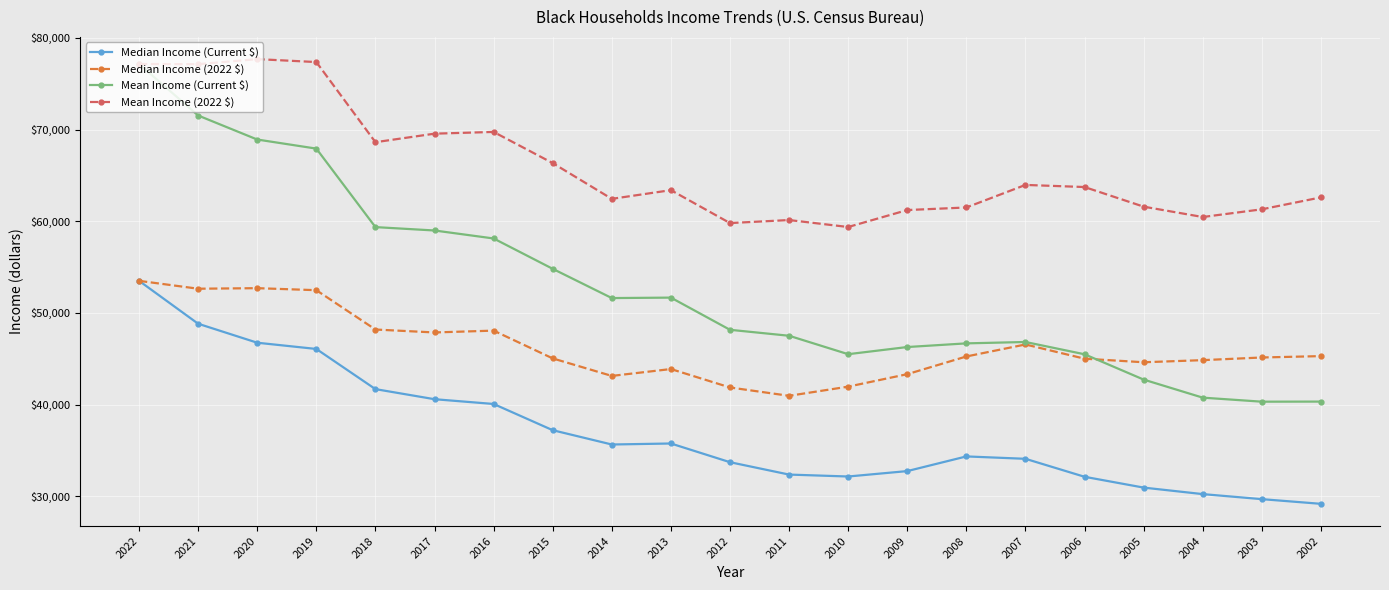

What is the difference between the highest and lowest values at 2017?

28960